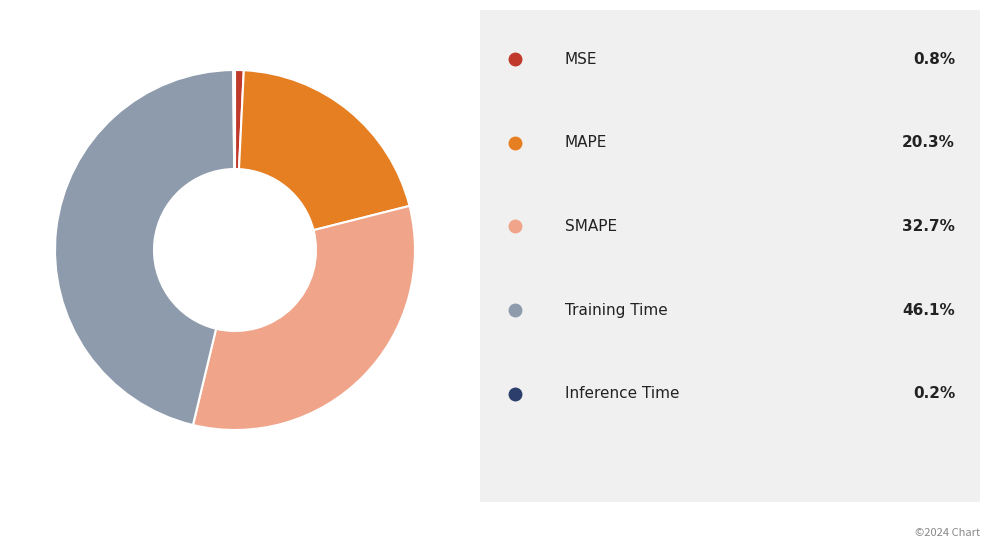

Does any single category account for the majority?

No